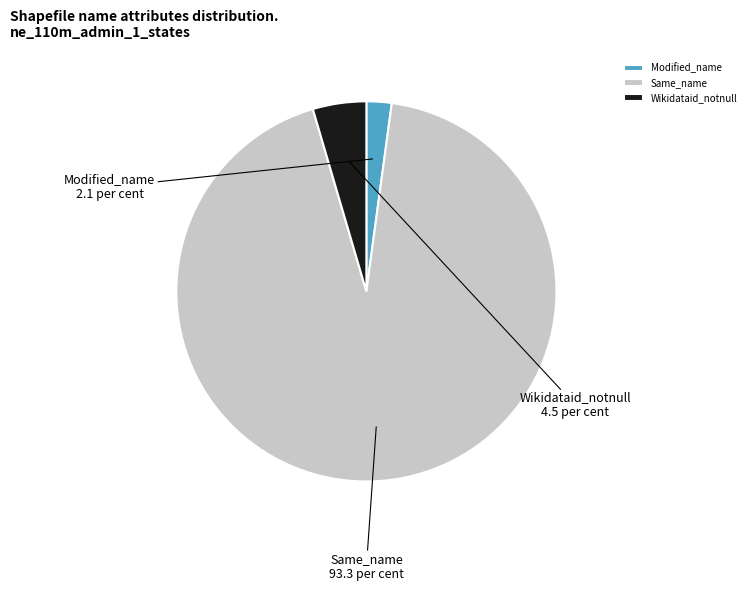

How many segments does this pie chart have?

3